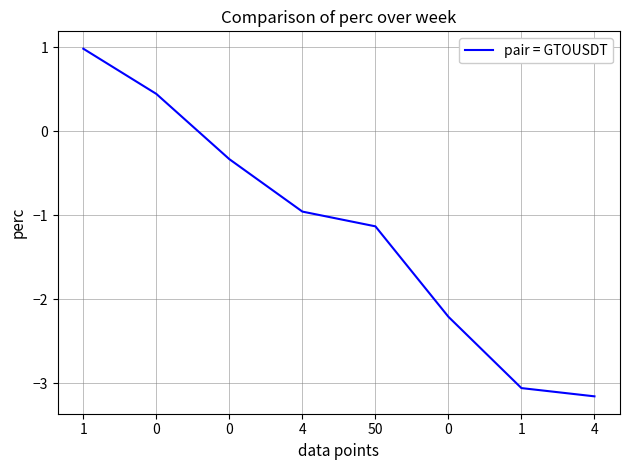

How many values are below 0?

6